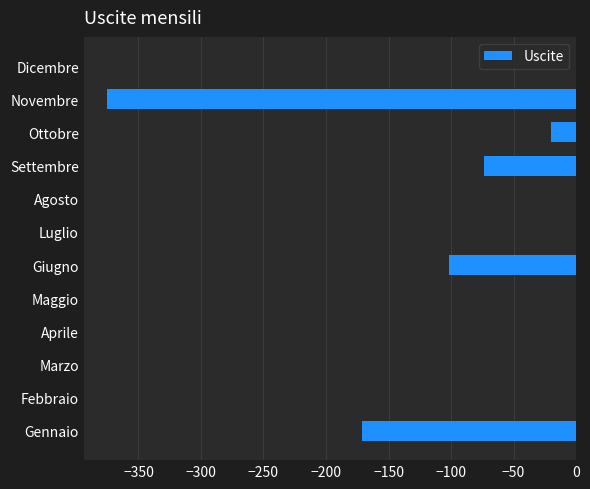

The value at Dicembre is 139. True or false?

False